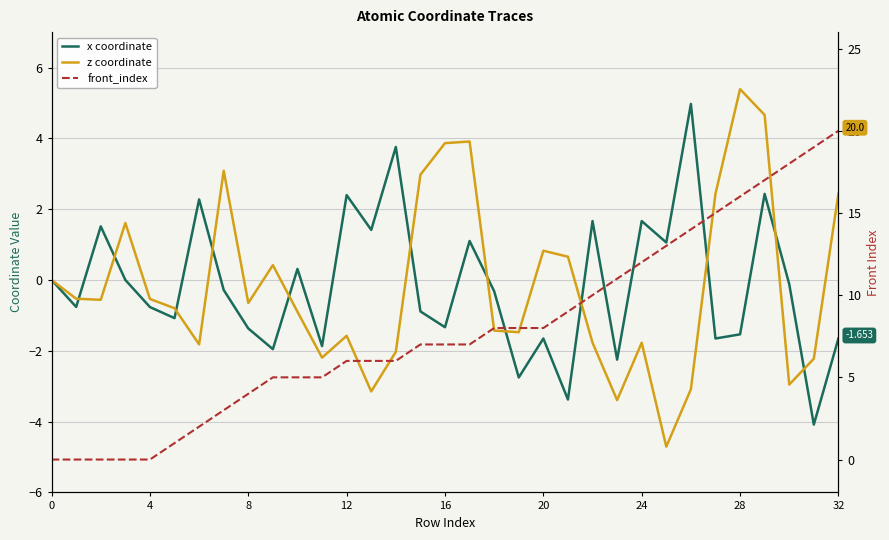

True or false: x coordinate has more than 2 points higher than both neighbors.

True